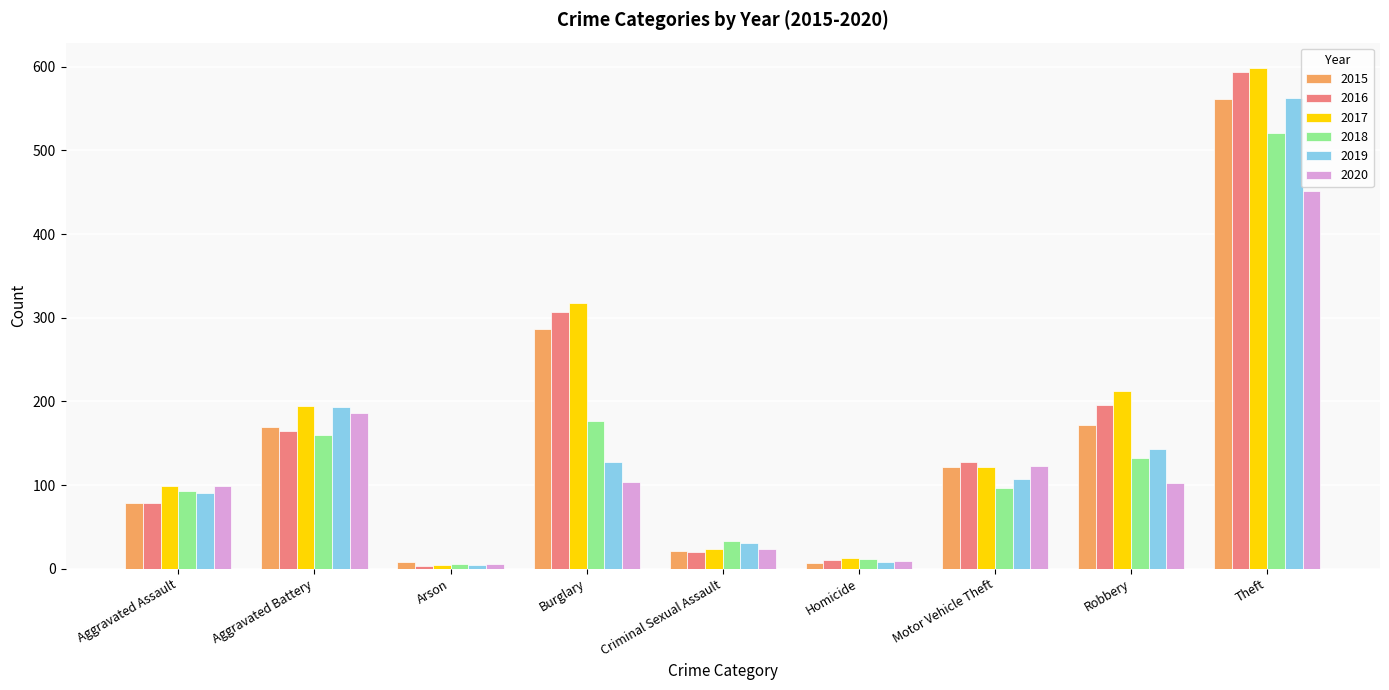

What is the difference between the maximum and second lowest values in the 2017 series?

586